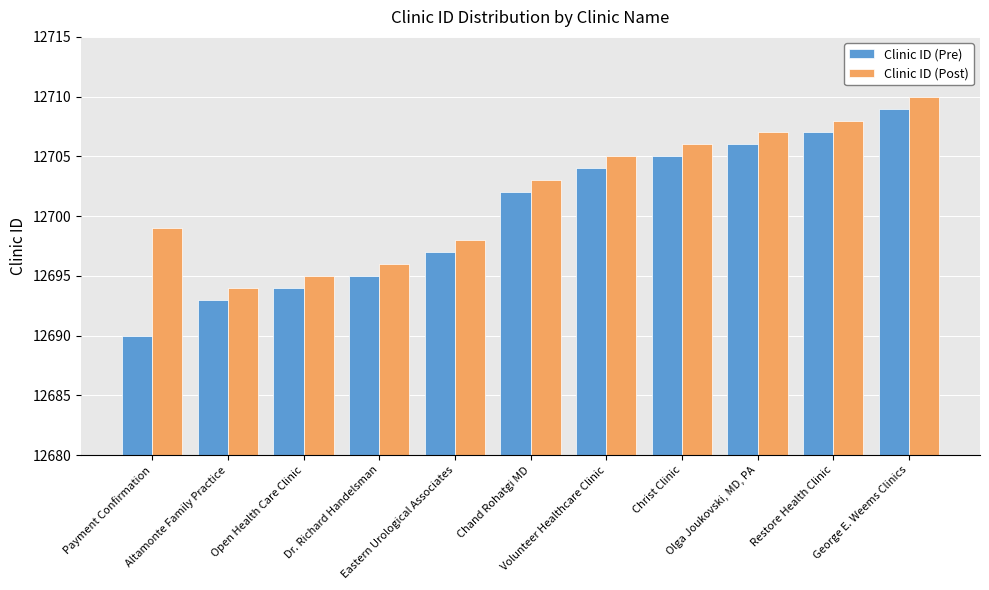

Rank the categories by Clinic ID (Post) value from highest to lowest.

George E. Weems Clinics, Restore Health Clinic, Olga Joukovski, MD, PA, Christ Clinic, Volunteer Healthcare Clinic, Chand Rohatgi MD, Payment Confirmation, Eastern Urological Associates, Dr. Richard Handelsman, Open Health Care Clinic, Altamonte Family Practice